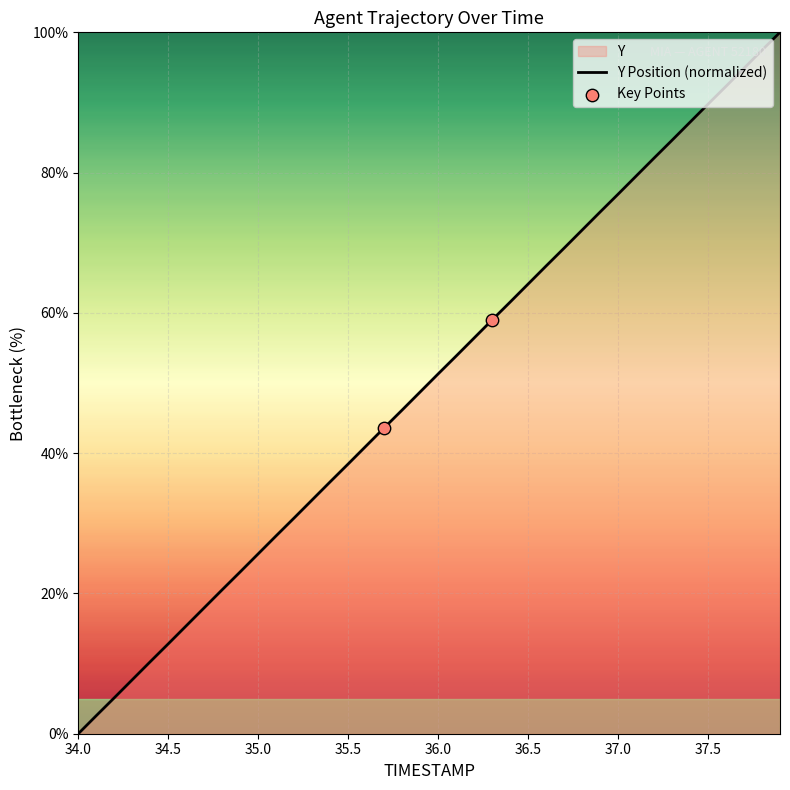

What is the difference between the maximum and minimum values?

100.0